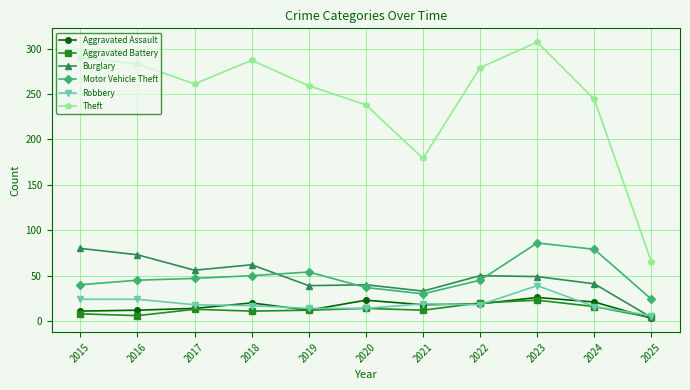

What is the value of the Motor Vehicle Theft point at the 9th from the left?

86